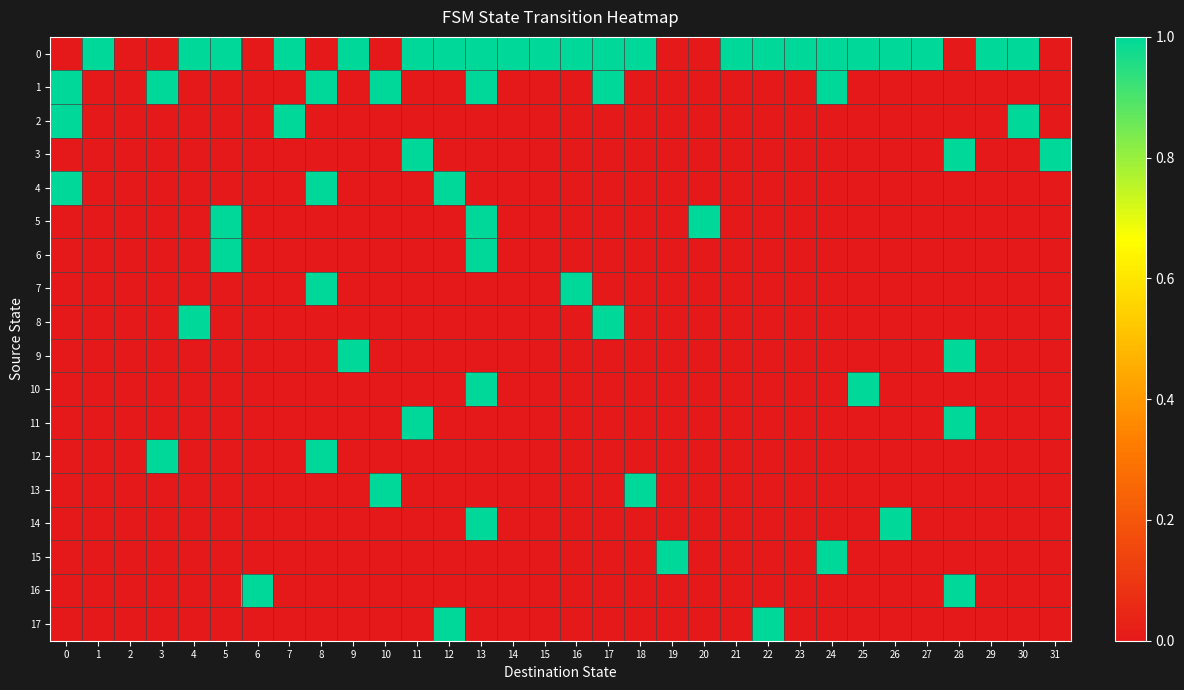

Reading right to left, transcribe all the data shown in this chart.

0: 31=0	30=1	29=1	28=0	27=1	26=1	25=1	24=1	23=1	22=1	21=1	20=0	19=0	18=1	17=1	16=1	15=1	14=1	13=1	12=1	11=1	10=0	9=1	8=0	7=1	6=0	5=1	4=1	3=0	2=0	1=31	0=0
1: 31=0	30=0	29=0	28=0	27=0	26=0	25=0	24=1	23=0	22=0	21=0	20=0	19=0	18=0	17=1	16=0	15=0	14=0	13=1	12=0	11=0	10=1	9=0	8=1	7=0	6=0	5=0	4=0	3=1	2=0	1=0	0=1
2: 31=0	30=1	29=0	28=0	27=0	26=0	25=0	24=0	23=0	22=0	21=0	20=0	19=0	18=0	17=0	16=0	15=0	14=0	13=0	12=0	11=0	10=0	9=0	8=0	7=1	6=0	5=0	4=0	3=0	2=0	1=0	0=1
3: 31=1	30=0	29=0	28=1	27=0	26=0	25=0	24=0	23=0	22=0	21=0	20=0	19=0	18=0	17=0	16=0	15=0	14=0	13=0	12=0	11=1	10=0	9=0	8=0	7=0	6=0	5=0	4=0	3=0	2=0	1=0	0=0
4: 31=0	30=0	29=0	28=0	27=0	26=0	25=0	24=0	23=0	22=0	21=0	20=0	19=0	18=0	17=0	16=0	15=0	14=0	13=0	12=1	11=0	10=0	9=0	8=1	7=0	6=0	5=0	4=0	3=0	2=0	1=0	0=1
5: 31=0	30=0	29=0	28=0	27=0	26=0	25=0	24=0	23=0	22=0	21=0	20=1	19=0	18=0	17=0	16=0	15=0	14=0	13=1	12=0	11=0	10=0	9=0	8=0	7=0	6=0	5=1	4=0	3=0	2=0	1=0	0=0
6: 31=0	30=0	29=0	28=0	27=0	26=0	25=0	24=0	23=0	22=0	21=0	20=0	19=0	18=0	17=0	16=0	15=0	14=0	13=1	12=0	11=0	10=0	9=0	8=0	7=0	6=0	5=1	4=0	3=0	2=0	1=0	0=0
7: 31=0	30=0	29=0	28=0	27=0	26=0	25=0	24=0	23=0	22=0	21=0	20=0	19=0	18=0	17=0	16=1	15=0	14=0	13=0	12=0	11=0	10=0	9=0	8=1	7=0	6=0	5=0	4=0	3=0	2=0	1=0	0=0
8: 31=0	30=0	29=0	28=0	27=0	26=0	25=0	24=0	23=0	22=0	21=0	20=0	19=0	18=0	17=1	16=0	15=0	14=0	13=0	12=0	11=0	10=0	9=0	8=0	7=0	6=0	5=0	4=1	3=0	2=0	1=0	0=0
9: 31=0	30=0	29=0	28=1	27=0	26=0	25=0	24=0	23=0	22=0	21=0	20=0	19=0	18=0	17=0	16=0	15=0	14=0	13=0	12=0	11=0	10=0	9=1	8=0	7=0	6=0	5=0	4=0	3=0	2=0	1=0	0=0
10: 31=0	30=0	29=0	28=0	27=0	26=0	25=1	24=0	23=0	22=0	21=0	20=0	19=0	18=0	17=0	16=0	15=0	14=0	13=1	12=0	11=0	10=0	9=0	8=0	7=0	6=0	5=0	4=0	3=0	2=0	1=0	0=0
11: 31=0	30=0	29=0	28=1	27=0	26=0	25=0	24=0	23=0	22=0	21=0	20=0	19=0	18=0	17=0	16=0	15=0	14=0	13=0	12=0	11=1	10=0	9=0	8=0	7=0	6=0	5=0	4=0	3=0	2=0	1=0	0=0
12: 31=0	30=0	29=0	28=0	27=0	26=0	25=0	24=0	23=0	22=0	21=0	20=0	19=0	18=0	17=0	16=0	15=0	14=0	13=0	12=0	11=0	10=0	9=0	8=1	7=0	6=0	5=0	4=0	3=1	2=0	1=0	0=0
13: 31=0	30=0	29=0	28=0	27=0	26=0	25=0	24=0	23=0	22=0	21=0	20=0	19=0	18=1	17=0	16=0	15=0	14=0	13=0	12=0	11=0	10=1	9=0	8=0	7=0	6=0	5=0	4=0	3=0	2=0	1=0	0=0
14: 31=0	30=0	29=0	28=0	27=0	26=1	25=0	24=0	23=0	22=0	21=0	20=0	19=0	18=0	17=0	16=0	15=0	14=0	13=1	12=0	11=0	10=0	9=0	8=0	7=0	6=0	5=0	4=0	3=0	2=0	1=0	0=0
15: 31=0	30=0	29=0	28=0	27=0	26=0	25=0	24=1	23=0	22=0	21=0	20=0	19=1	18=0	17=0	16=0	15=0	14=0	13=0	12=0	11=0	10=0	9=0	8=0	7=0	6=0	5=0	4=0	3=0	2=0	1=0	0=0
16: 31=0	30=0	29=0	28=1	27=0	26=0	25=0	24=0	23=0	22=0	21=0	20=0	19=0	18=0	17=0	16=0	15=0	14=0	13=0	12=0	11=0	10=0	9=0	8=0	7=0	6=1	5=0	4=0	3=0	2=0	1=0	0=0
17: 31=0	30=0	29=0	28=0	27=0	26=0	25=0	24=0	23=0	22=1	21=0	20=0	19=0	18=0	17=0	16=0	15=0	14=0	13=0	12=1	11=0	10=0	9=0	8=0	7=0	6=0	5=0	4=0	3=0	2=0	1=0	0=0